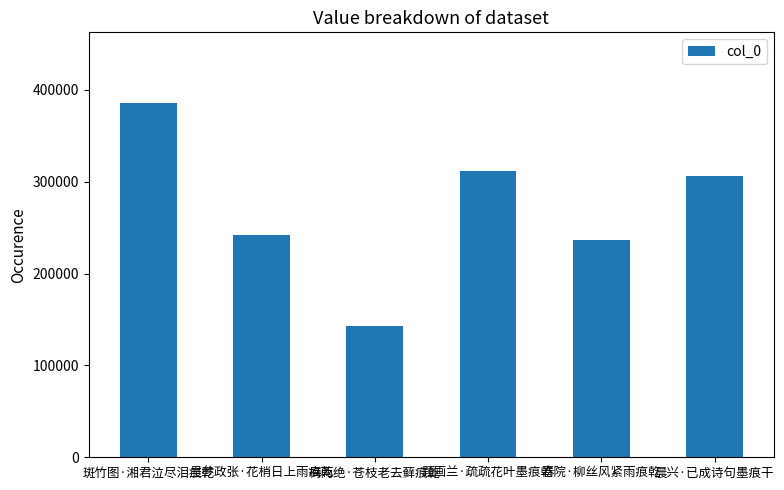

What is the label of the 1st bar from the left?

斑竹图·湘君泣尽泪痕乾